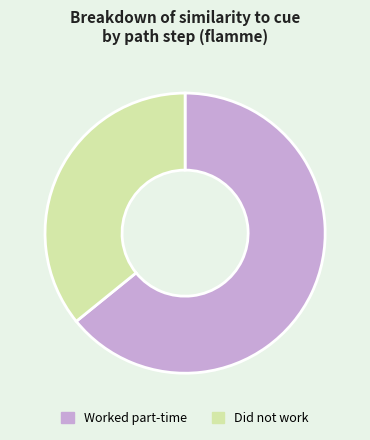

Is the sum of Did not work and Worked part-time greater than half?

Yes